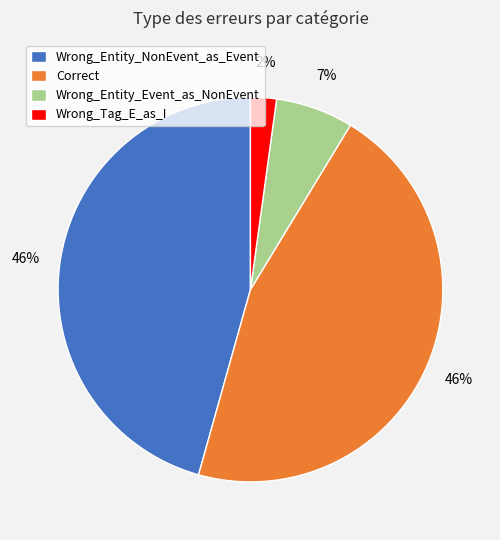

How many slices are in this pie chart?

4